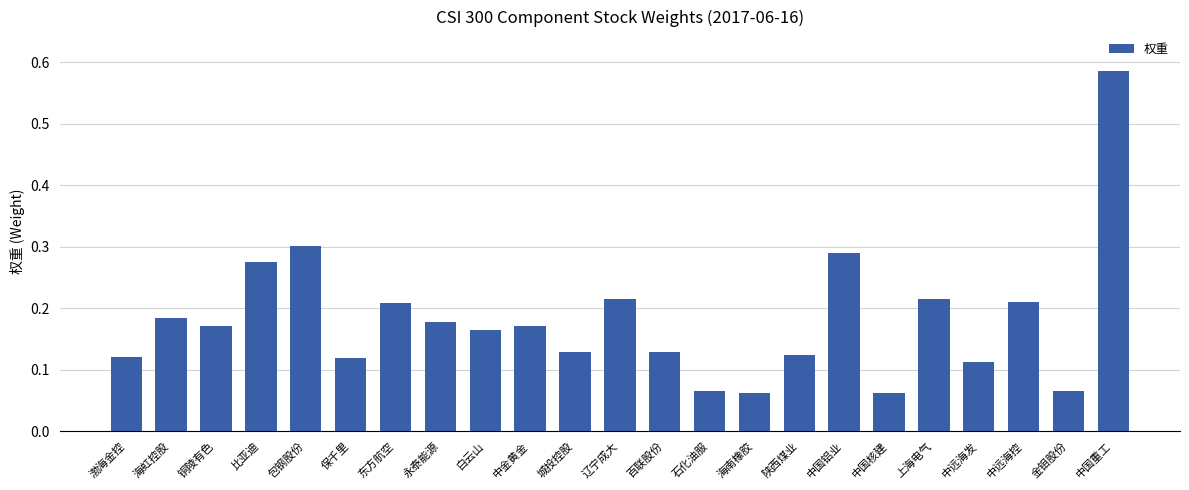

Does the chart contain stacked bars?

No